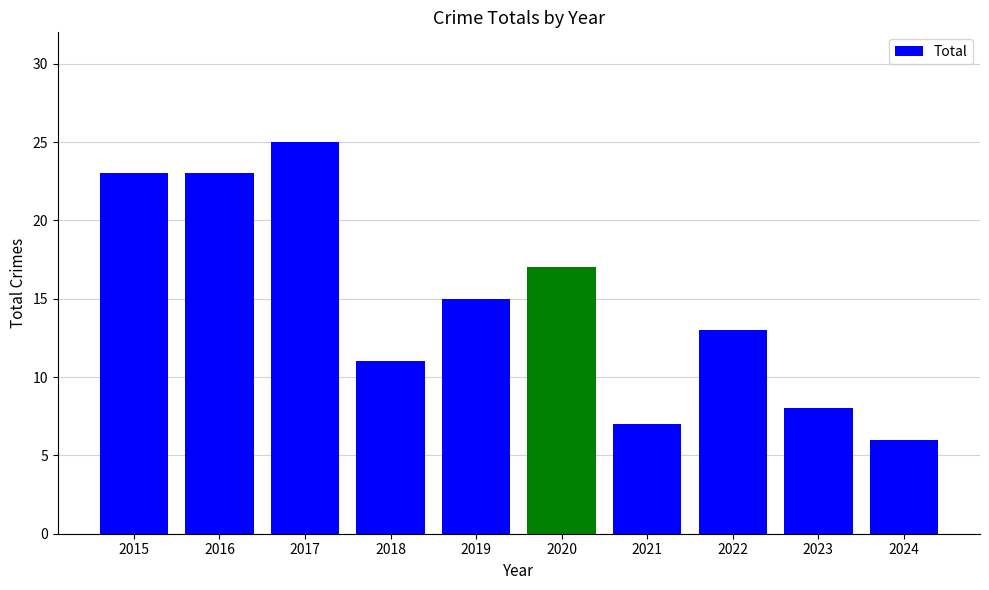

How many bars are there in total?

10